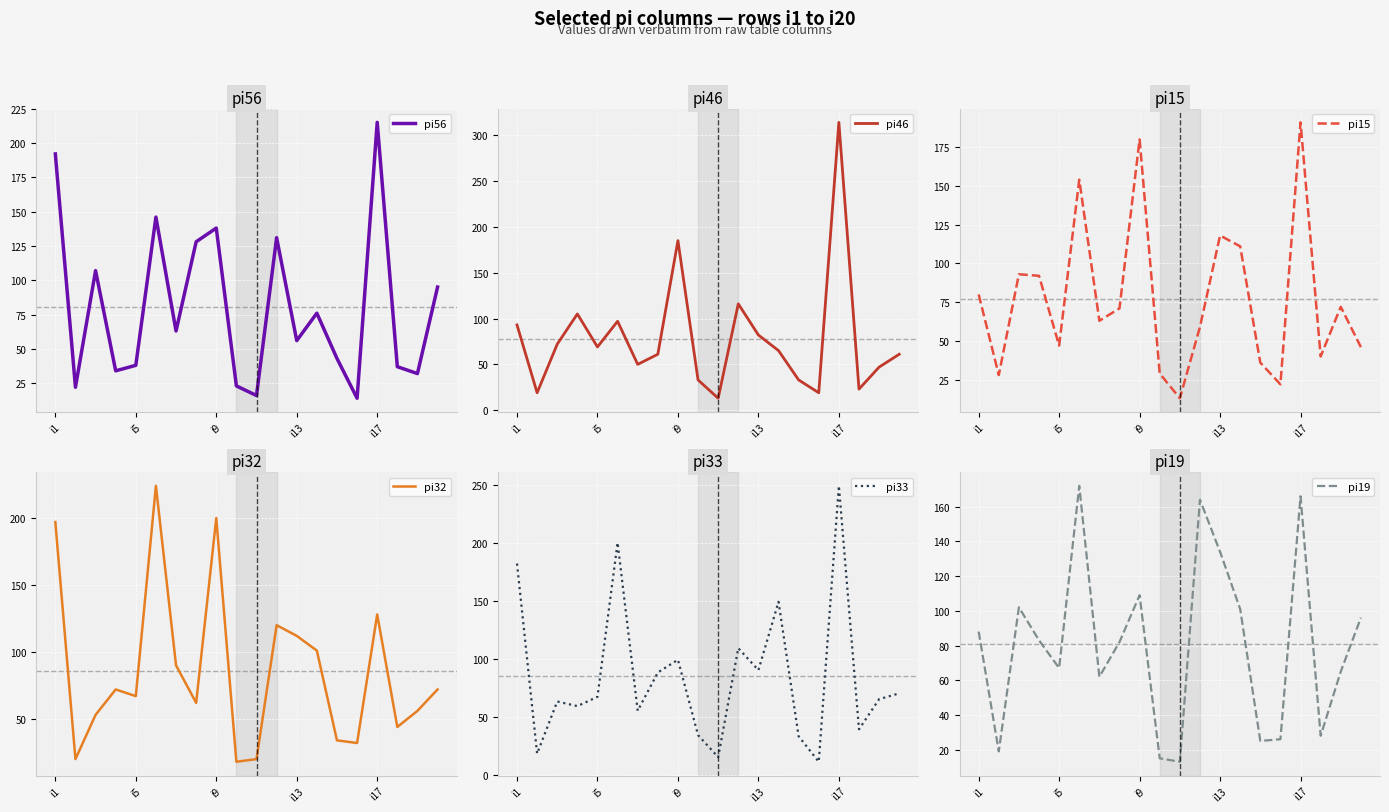

What are all the series names shown in the legend?

pi56, pi46, pi15, pi32, pi33, pi19